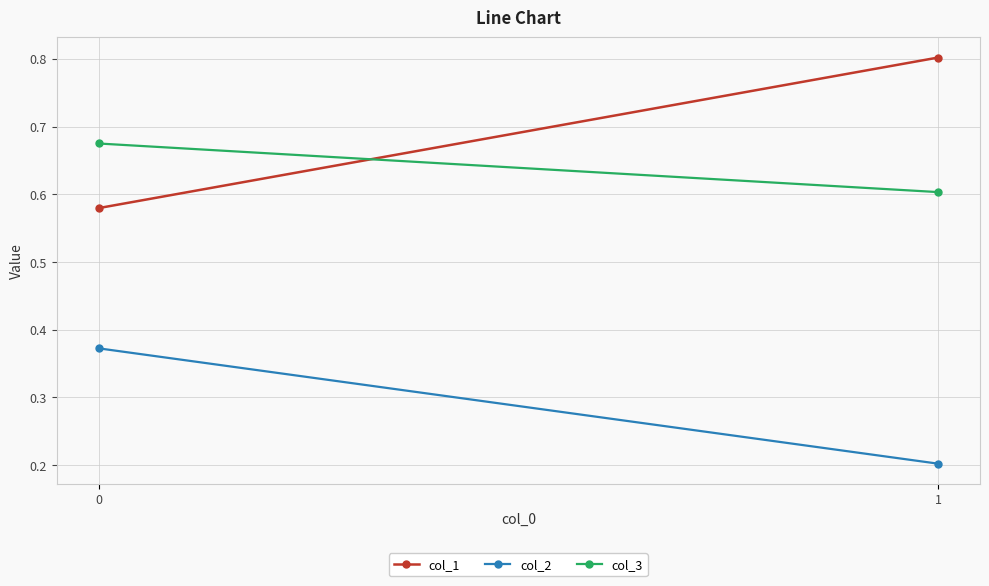

What are all the series names shown in the legend?

col_1, col_2, col_3